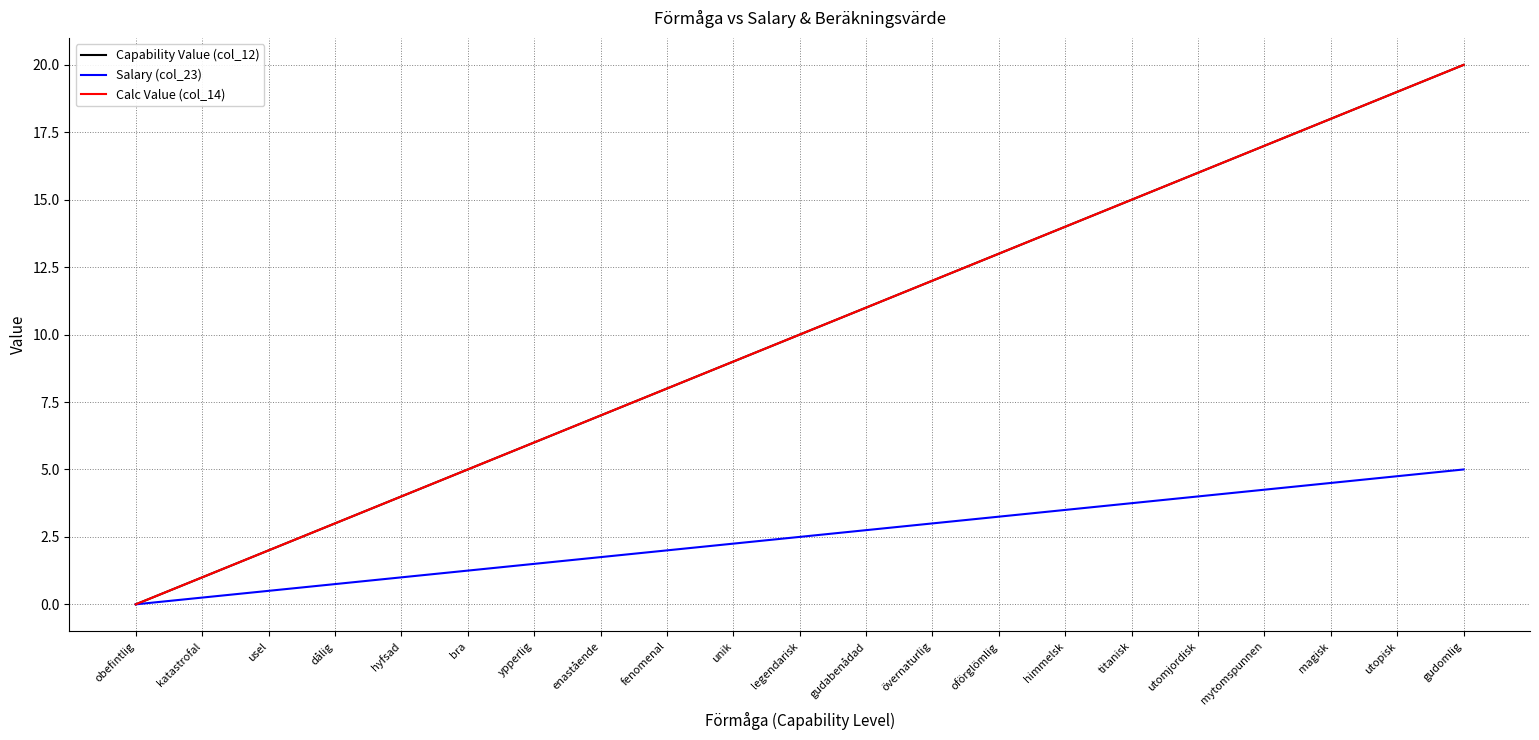

Is the value of Salary (col_23) at katastrofal greater than the value of Capability Value (col_12) at utopisk?

No